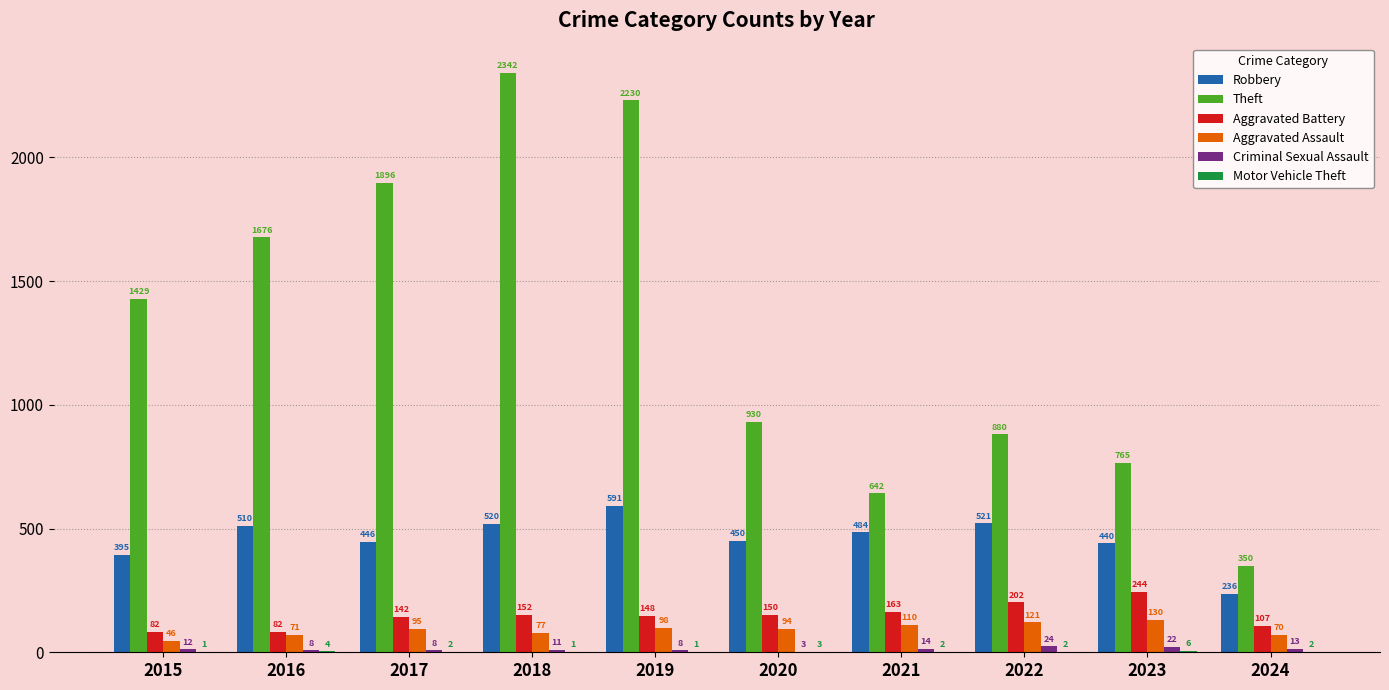

Does the chart contain stacked bars?

No